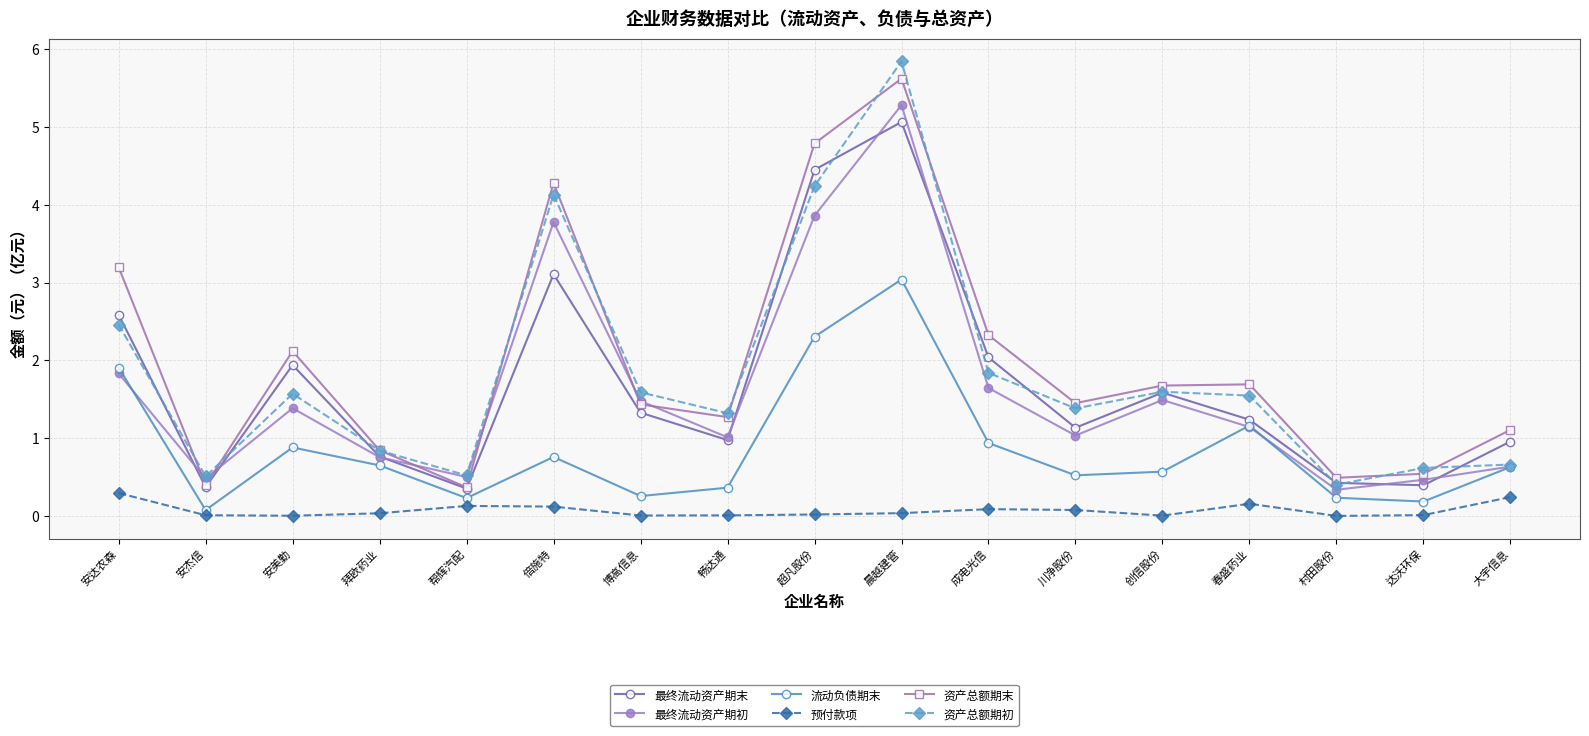

Is this an area chart (filled region under the line)?

No